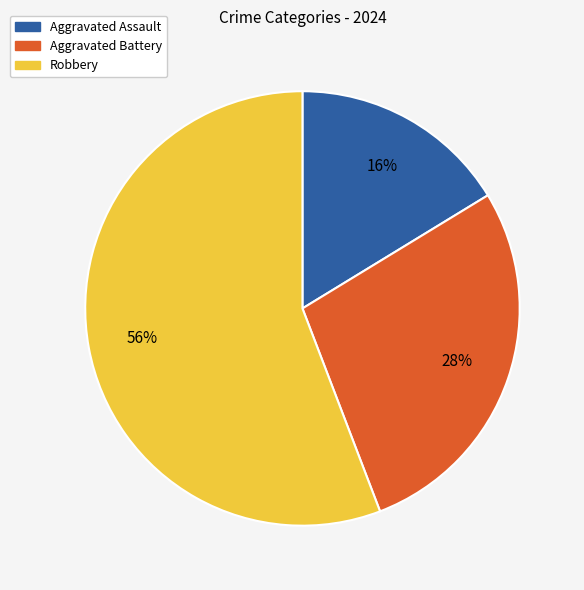

Combined, do Aggravated Battery and Robbery account for over 50%?

Yes